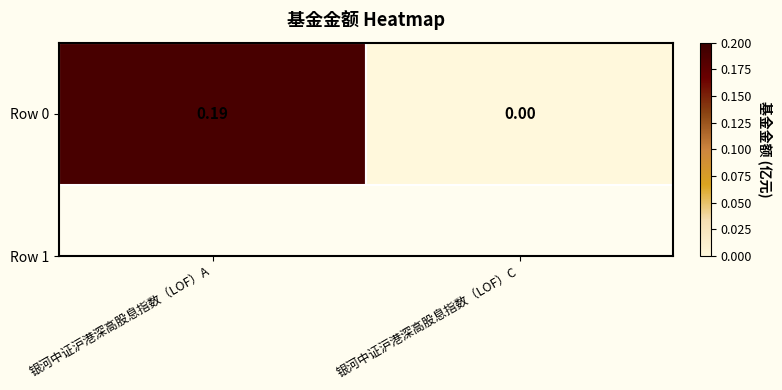

At which label is the value closest to 0?

银河中证沪港深高股息指数（LOF）C